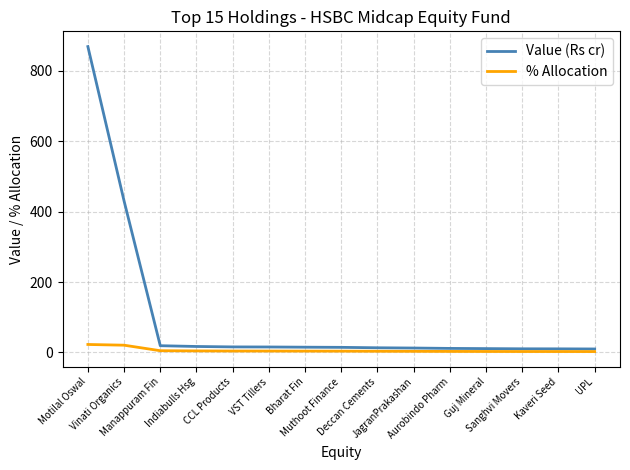

Which series has the largest range (max minus min)?

Value (Rs cr)